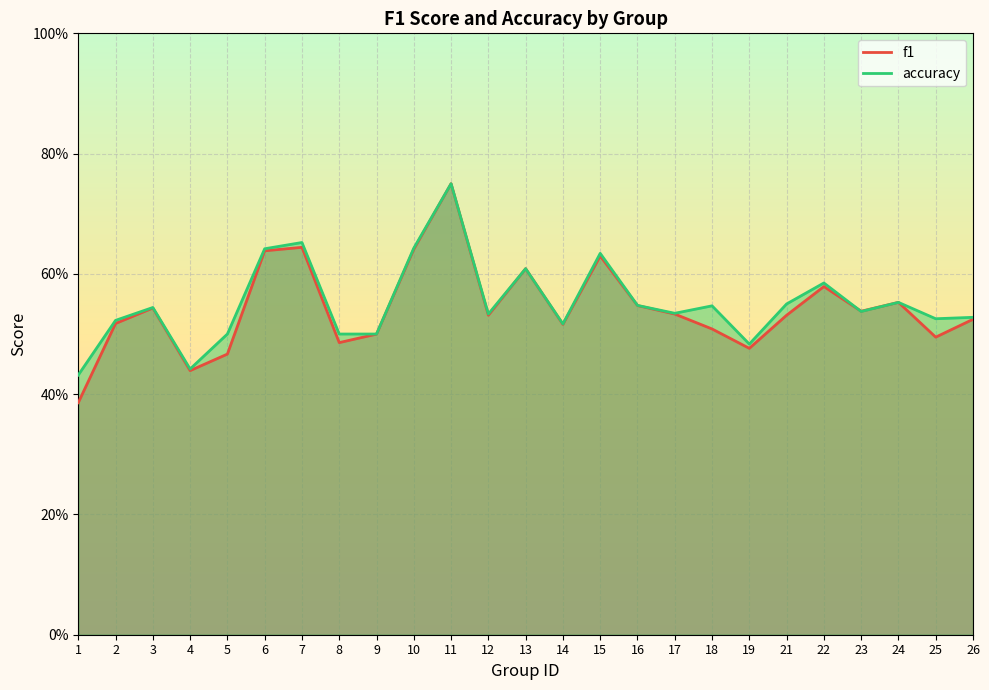

At how many categories does at least one series exceed 0?

25